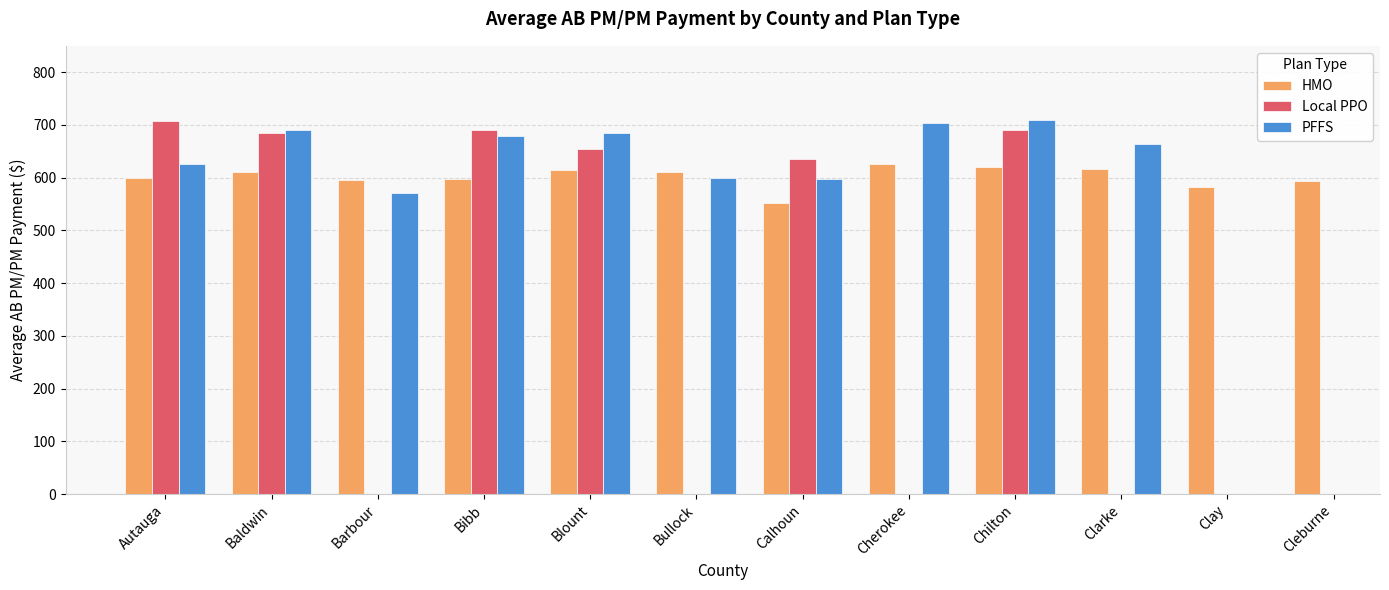

What is the label of the 1st bar from the right?

Cleburne